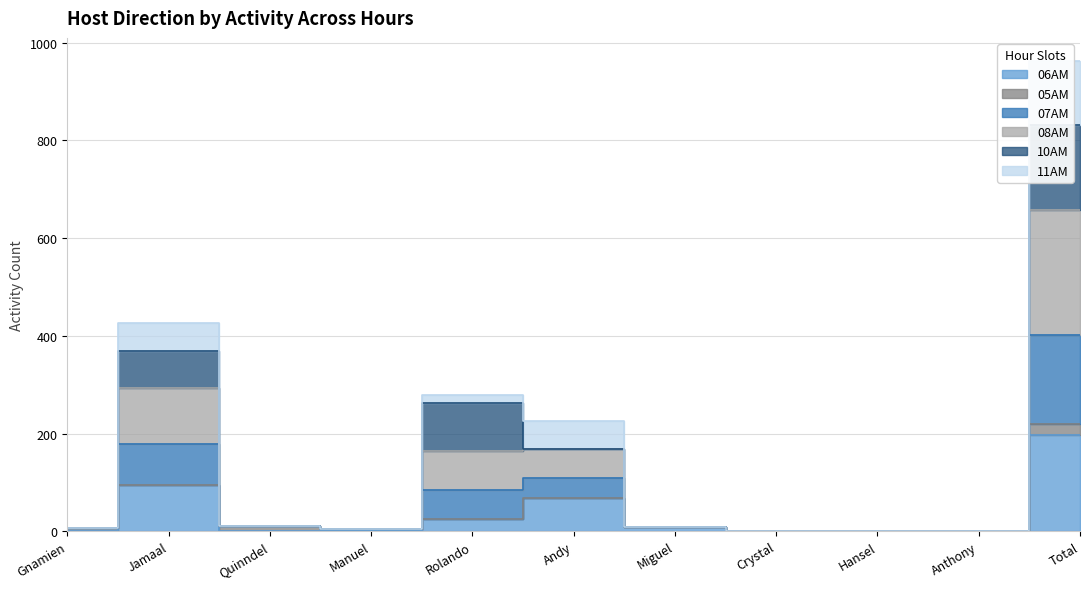

Where is 06AM nearest to the value 98?

Jamaal